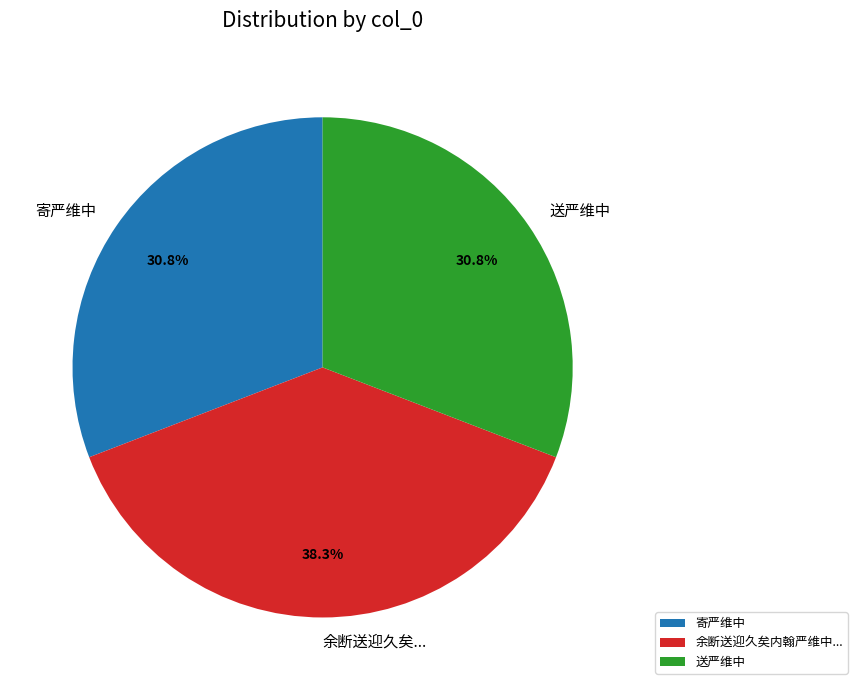

How many segments does this pie chart have?

3